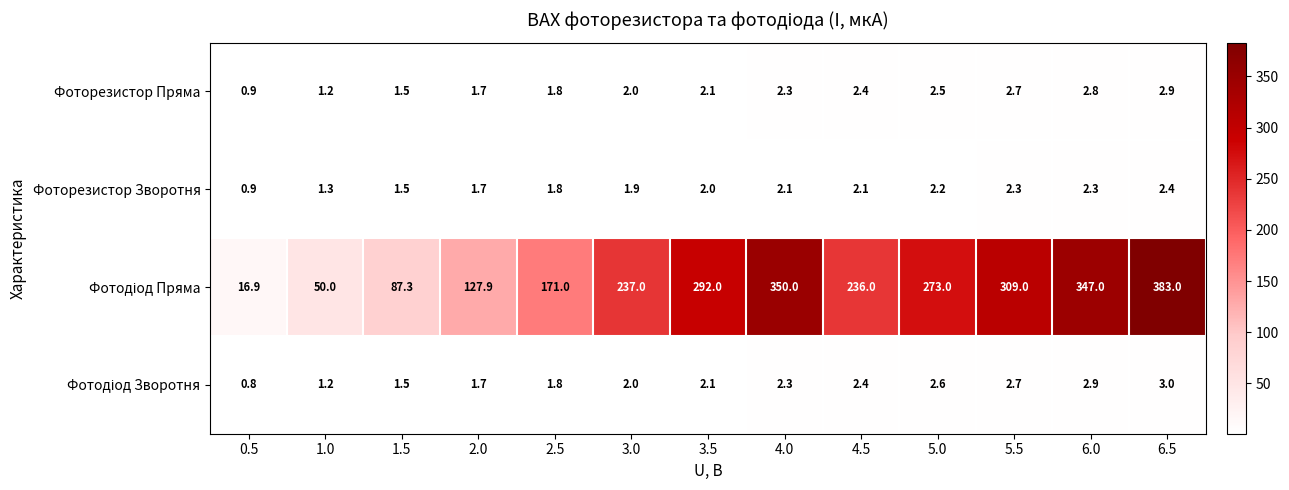

What is the minimum value for Фоторезистор Зворотня?

0.9